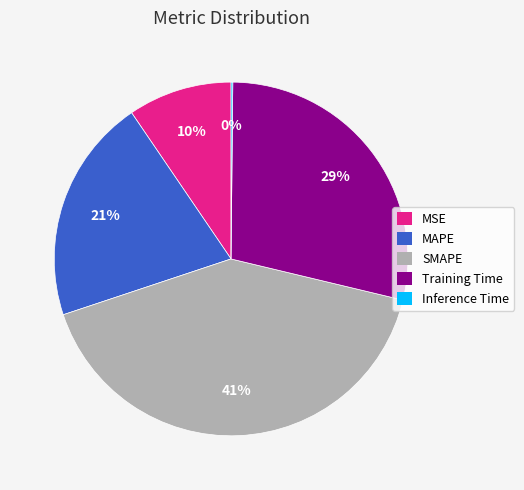

To the nearest percent, what is the average slice percentage?

20%